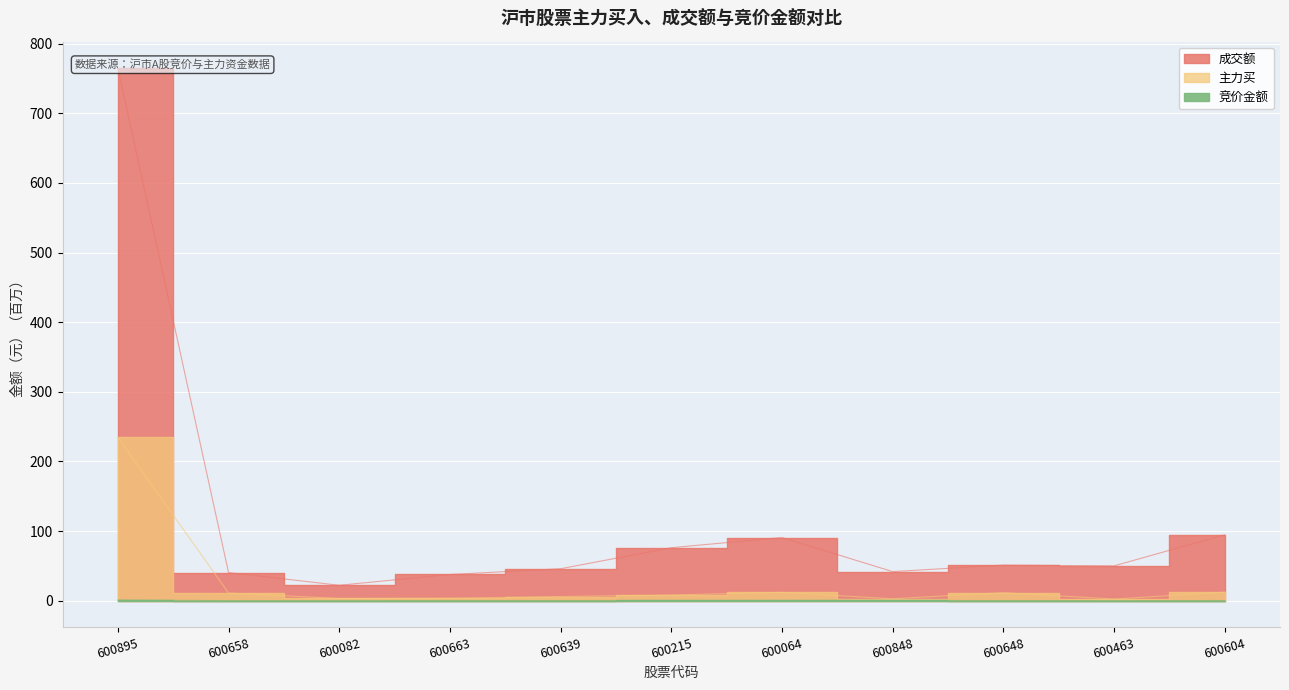

What are all the series names shown in the legend?

竞价金额, 主力买, 成交额